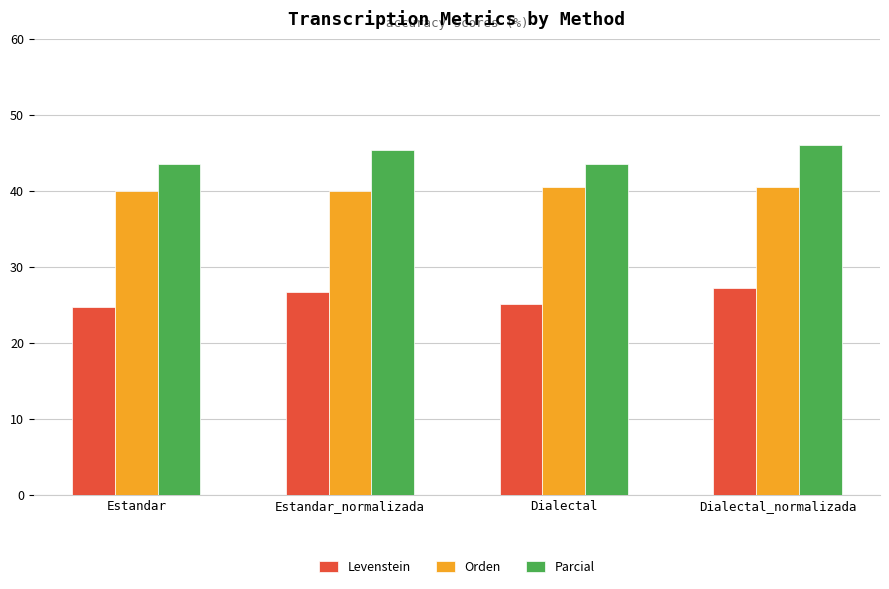

What is the spread (max minus min) of values at Dialectal?

18.3